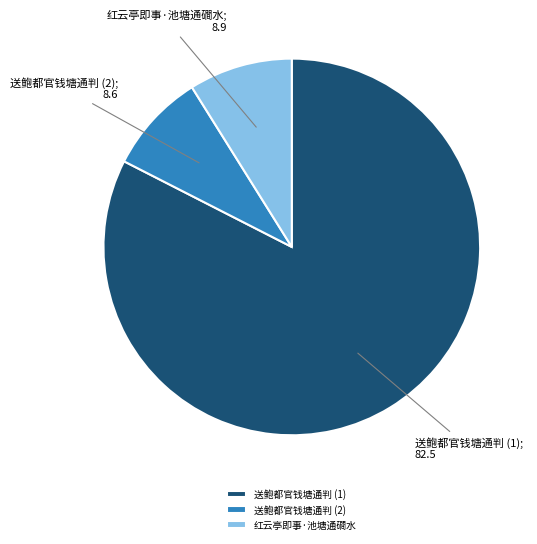

True or false: 送鲍都官钱塘通判 (2) accounts for 1% of the total.

False